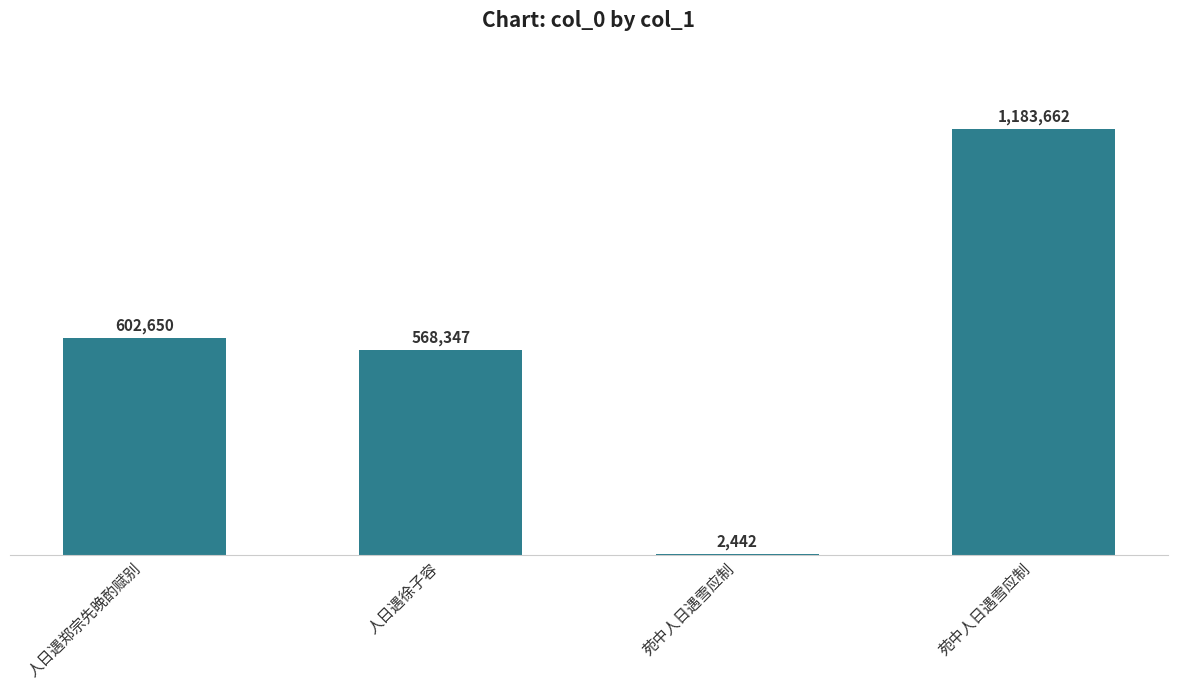

Are the bars horizontal?

No